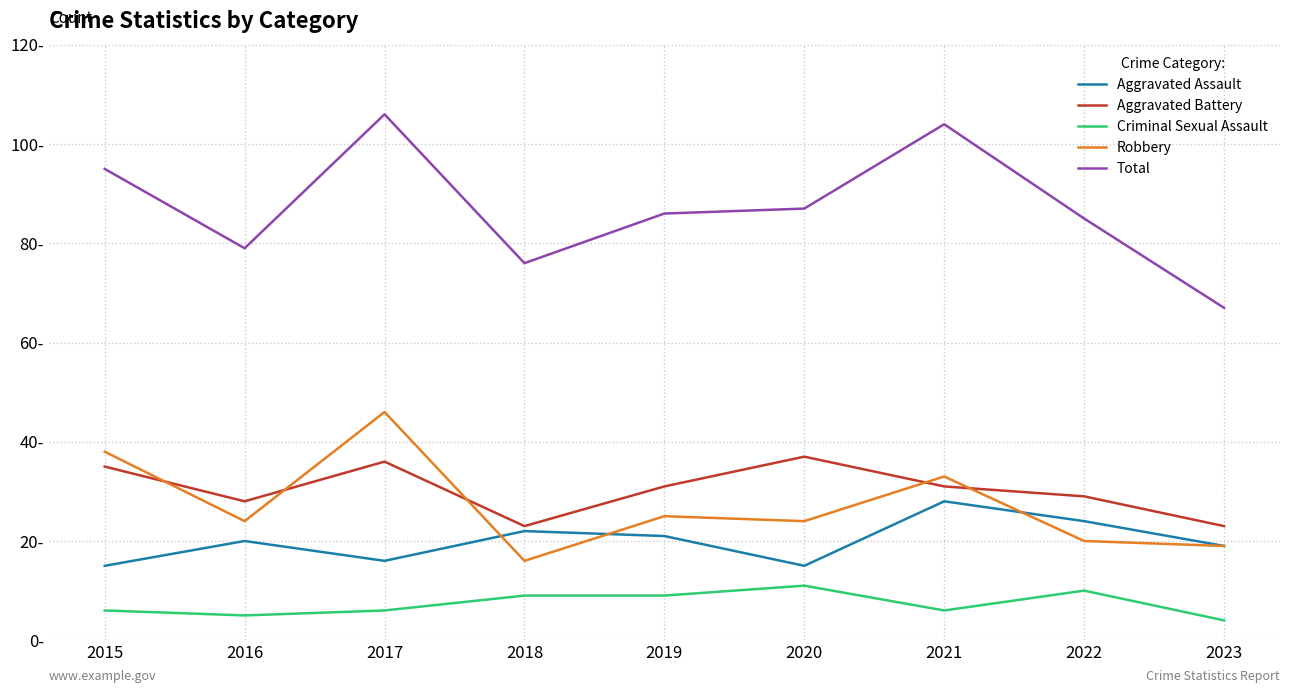

At which category is the sum across all series the highest?

2017